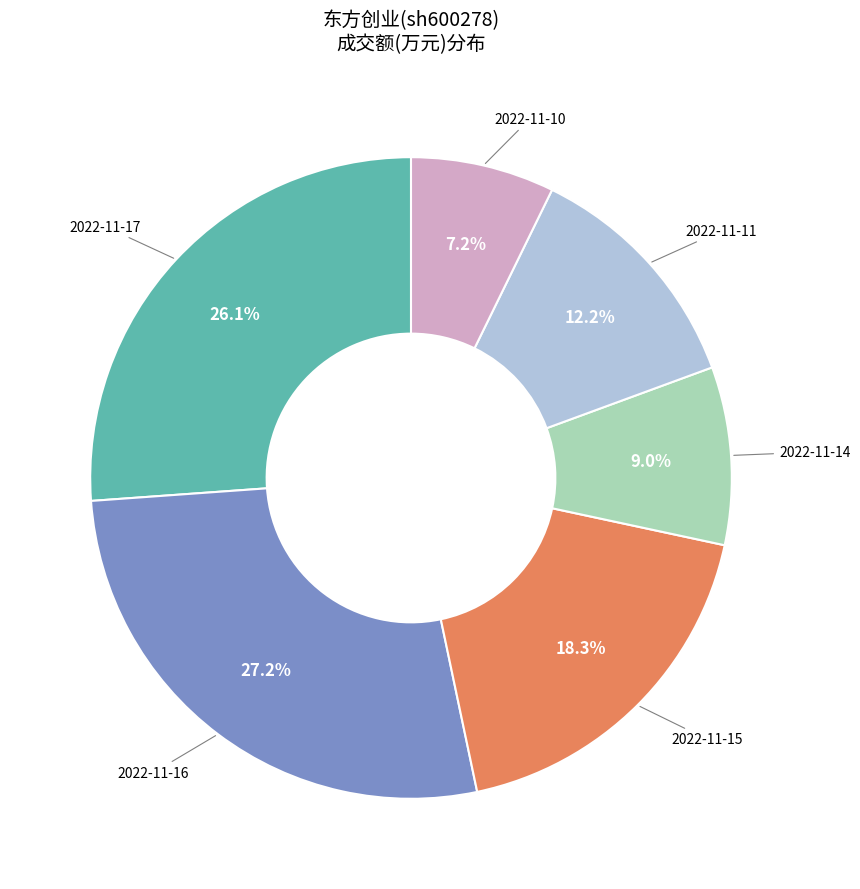

Is there a majority slice in this chart?

No